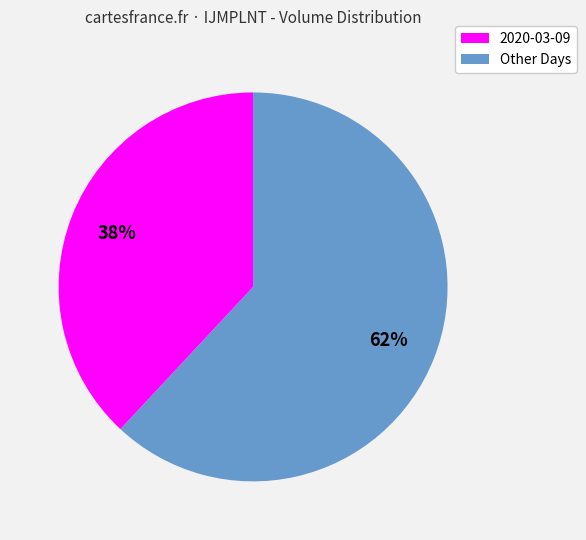

Count the number of slices in the pie.

2